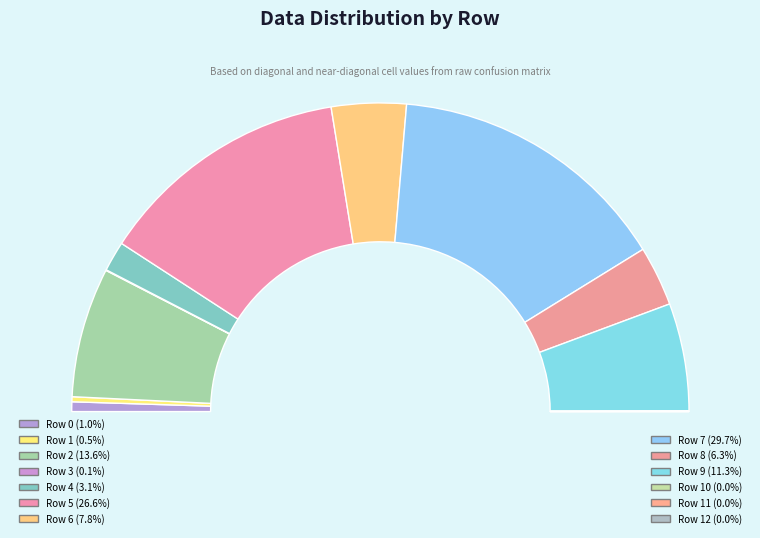

What is the change in value from Row 7 to Row 11?

-416442